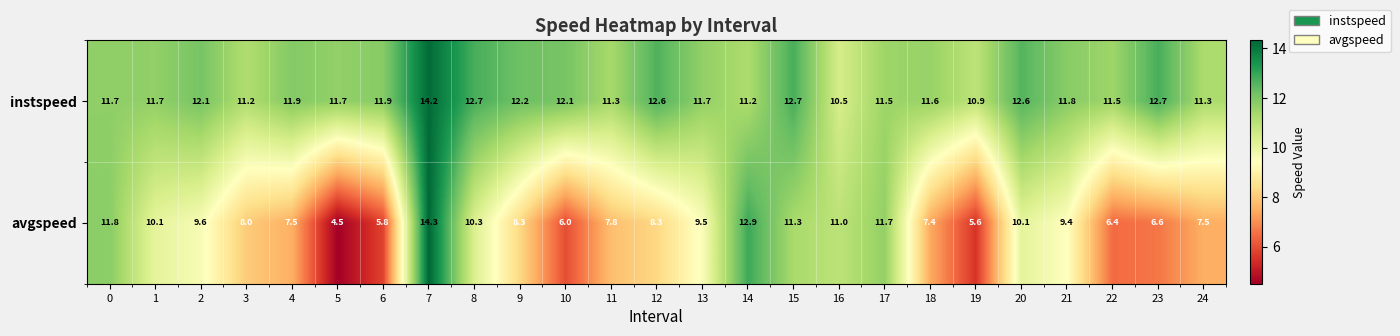

What is the difference between the highest and lowest values at 17?

0.2